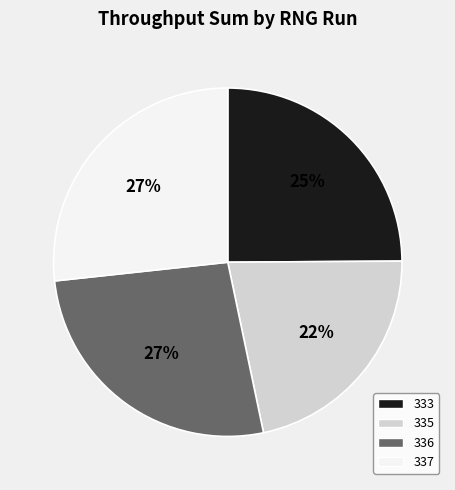

Is the sum of 336 and 337 greater than half?

Yes